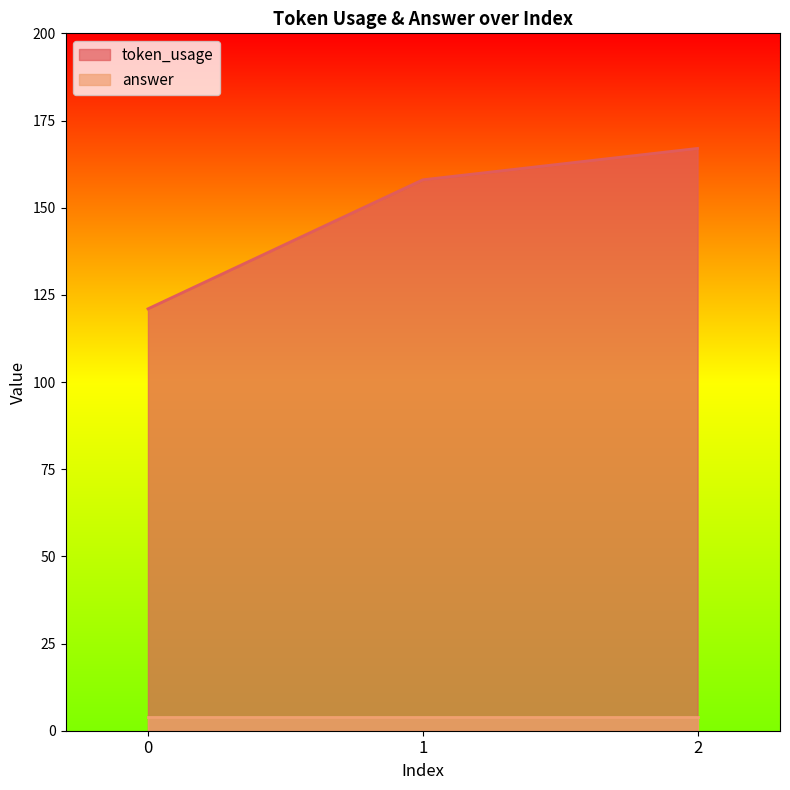

Which has a higher value, 0 or 1?

1